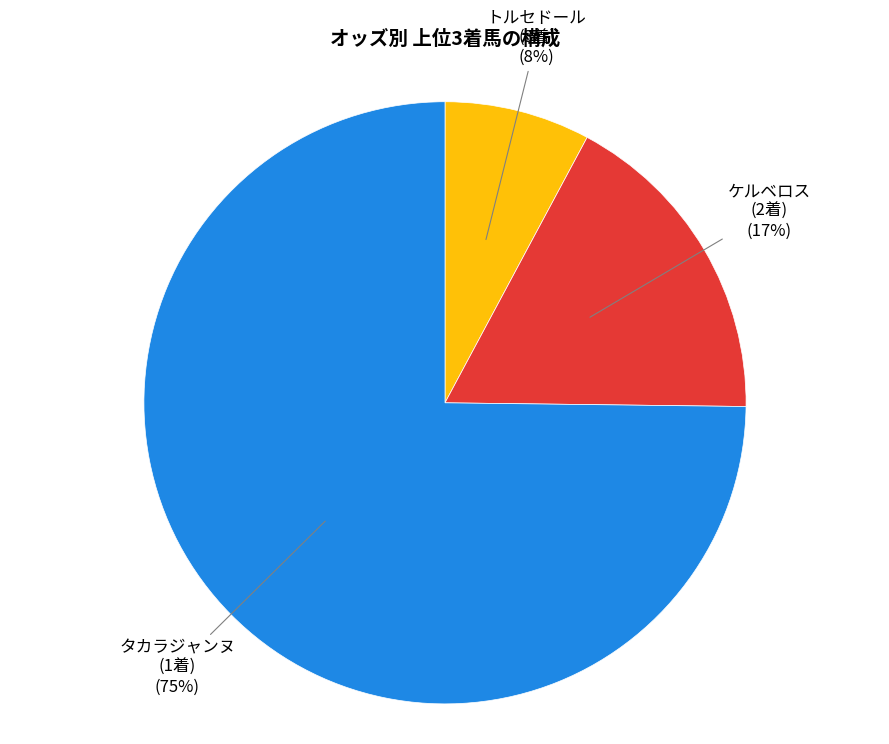

Is there any slice that represents more than half of the pie?

Yes